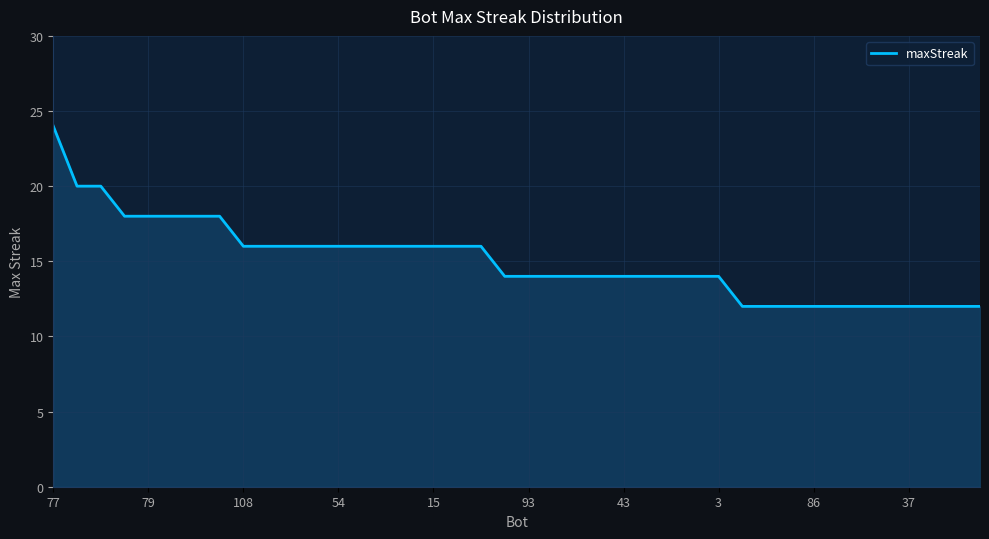

Reading right to left, extract all data points from this chart.

12	12	12	12	12	12	12	12	12	12	12	14	14	14	14	14	14	14	14	14	14	16	16	16	16	16	16	16	16	16	16	16	18	18	18	18	18	20	20	24